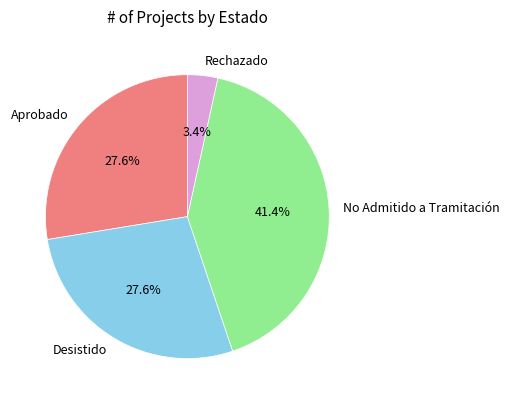

How many segments does this pie chart have?

4